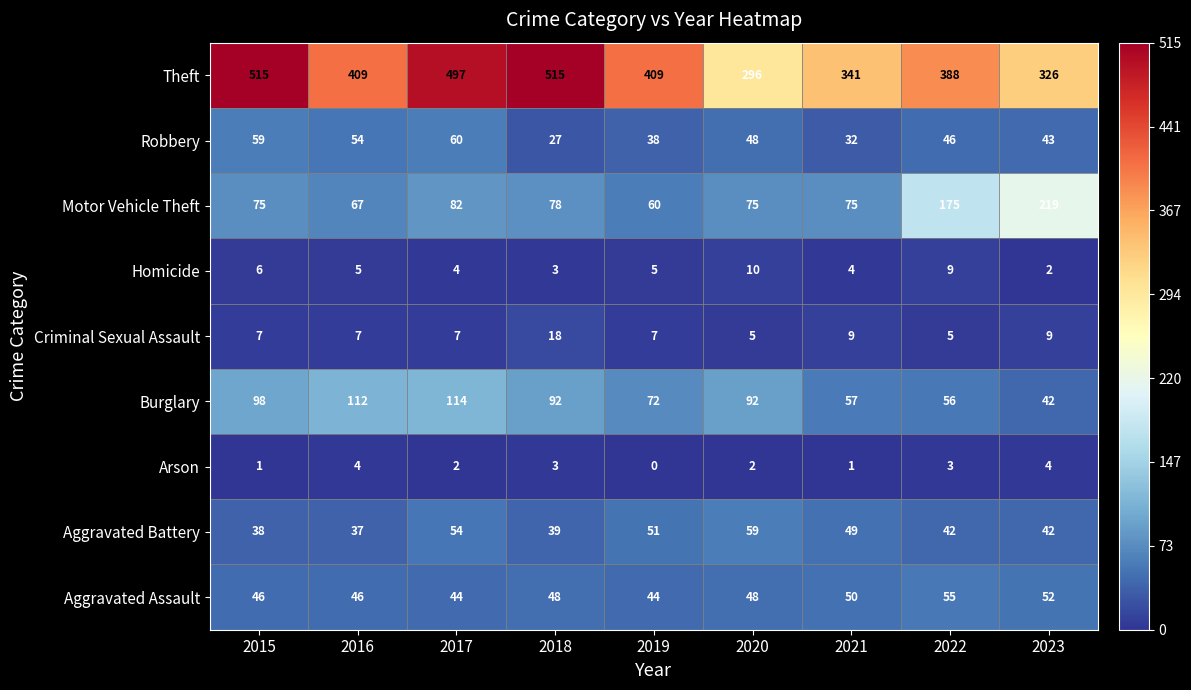

Which series has the largest total across all categories?

Theft